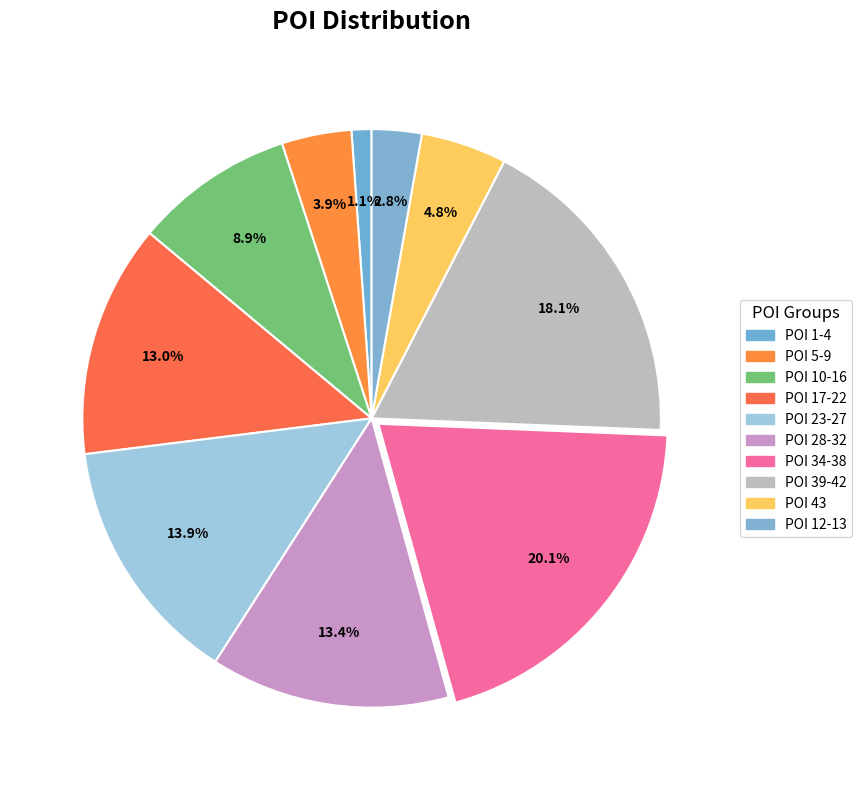

How many segments does this pie chart have?

10